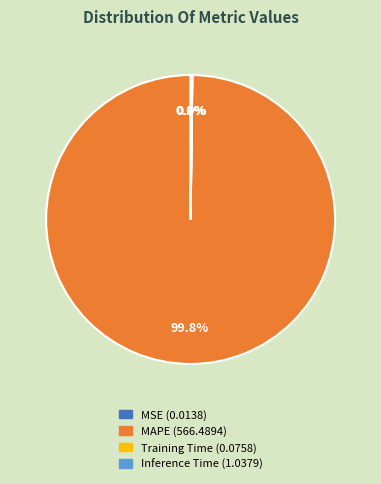

Which category has the biggest portion of the pie?

MAPE (566.4894)